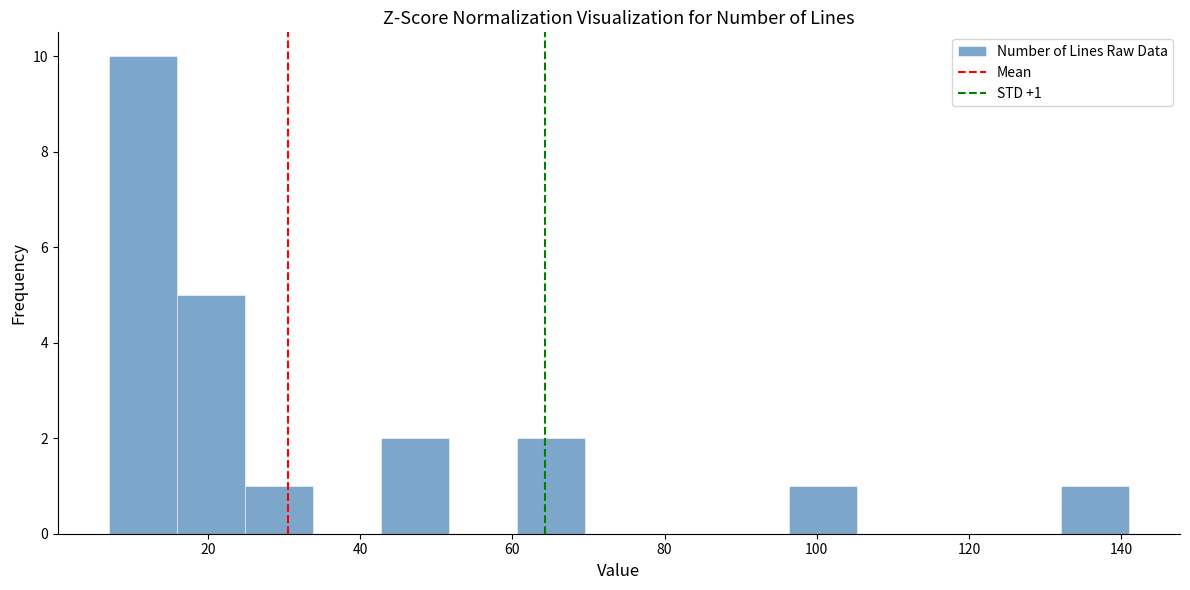

Which range on the x-axis has the tallest bar?

8 to 16